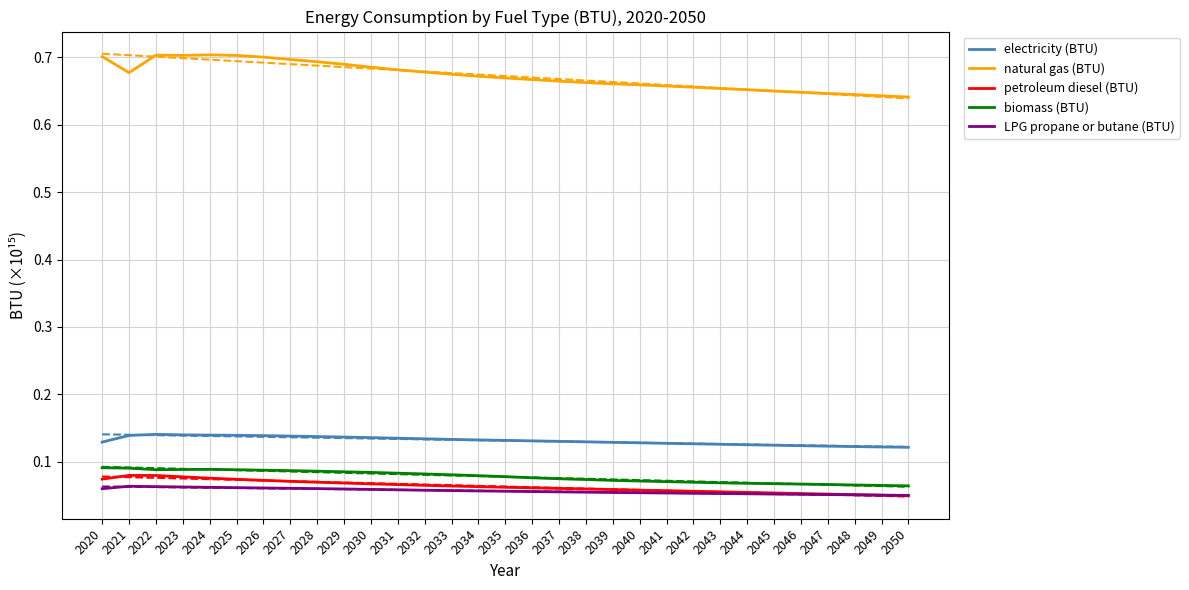

Between 2022 and 2026, which series saw the biggest shift?

petroleum diesel (BTU)